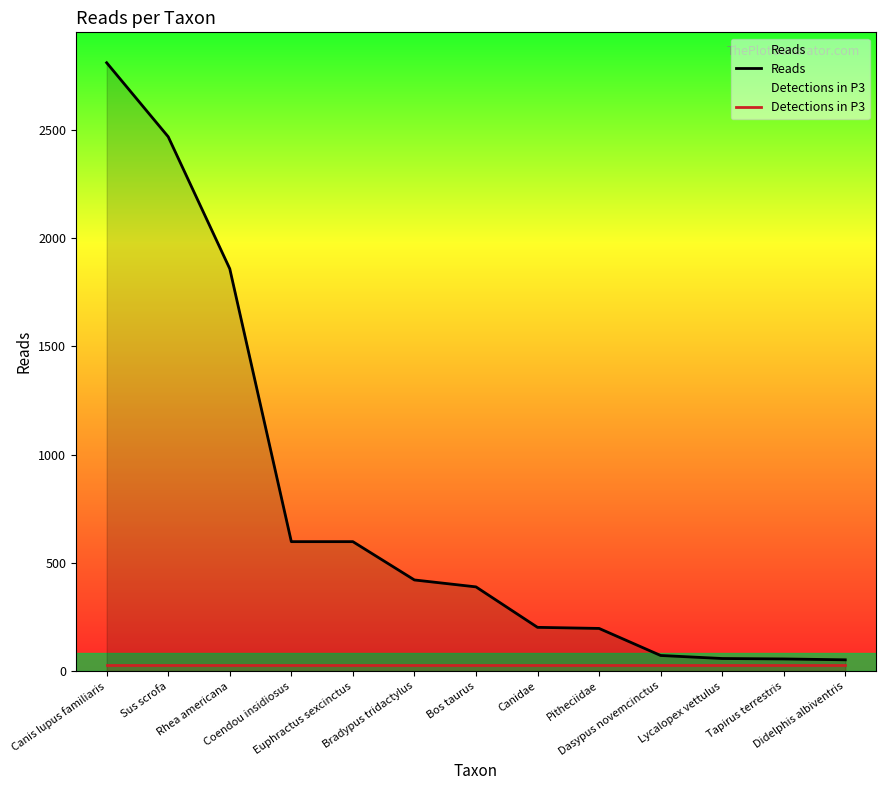

The value of Detections in P3 at Lycalopex vettulus is 28.1. True or false?

True